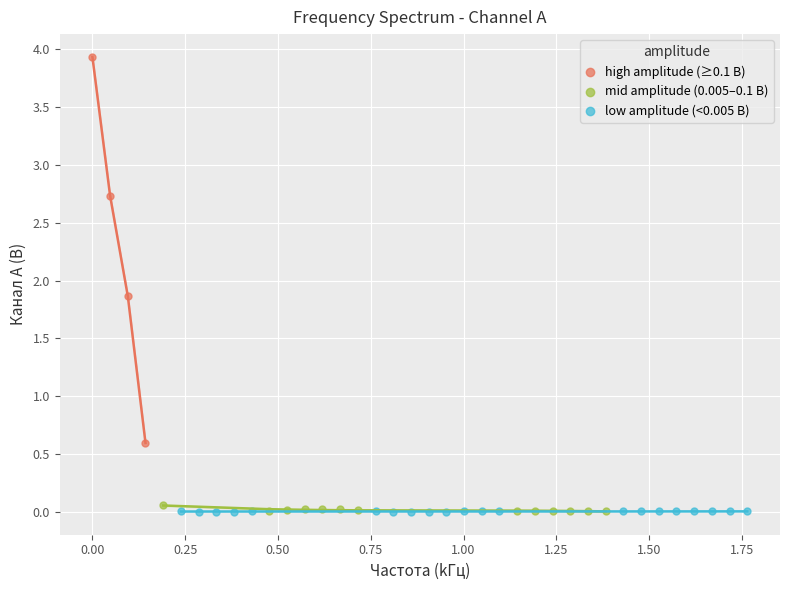

Which series reaches the maximum Y coordinate?

high amplitude (≥0.1 В)